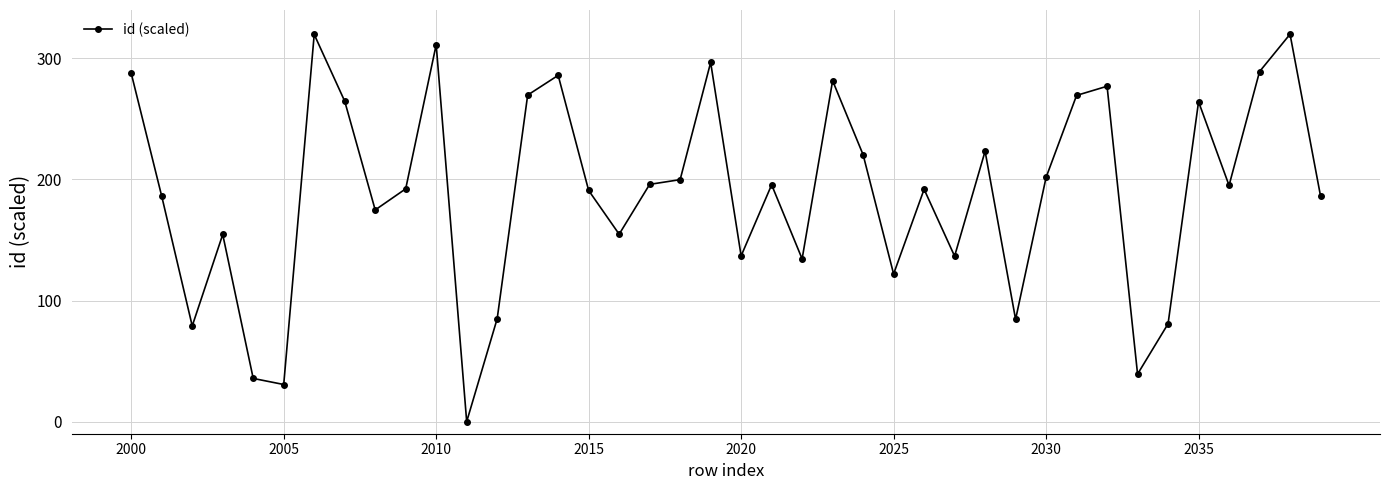

What is the greatest value displayed?

320.0